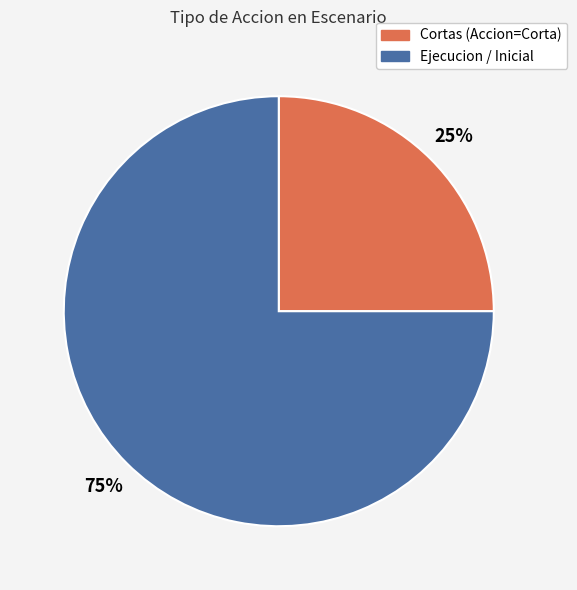

Is there a majority slice in this chart?

Yes